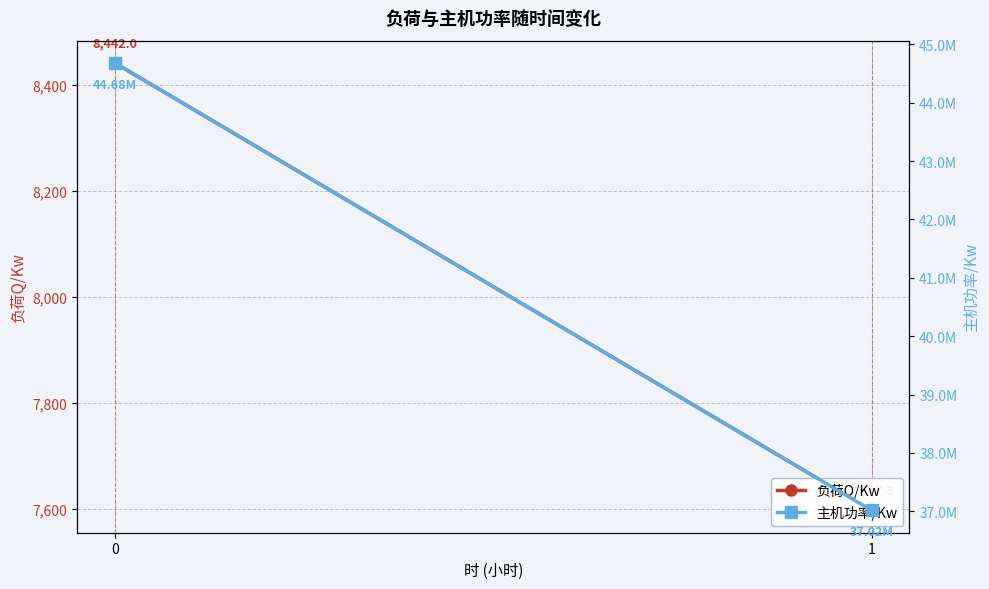

Rank the series at 0 from highest to lowest value.

主机功率/Kw, 负荷Q/Kw